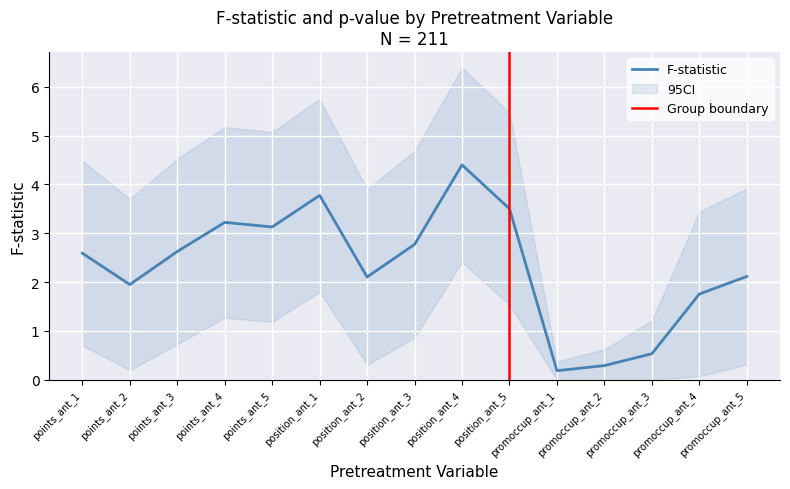

What is the label of the 14th point from the left?

promoccup_ant_4